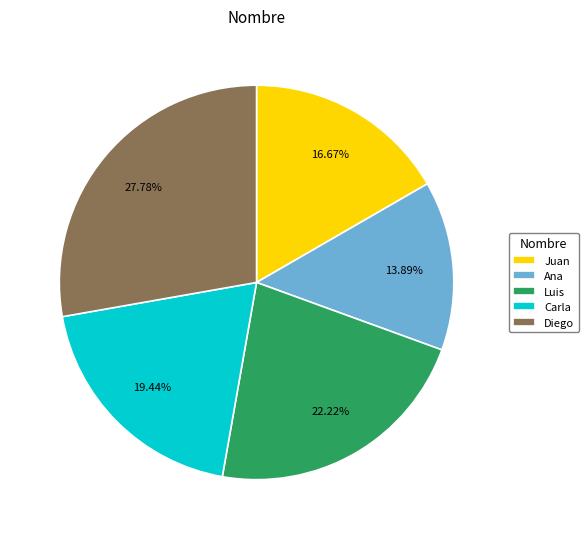

Which slice is the smallest?

Ana